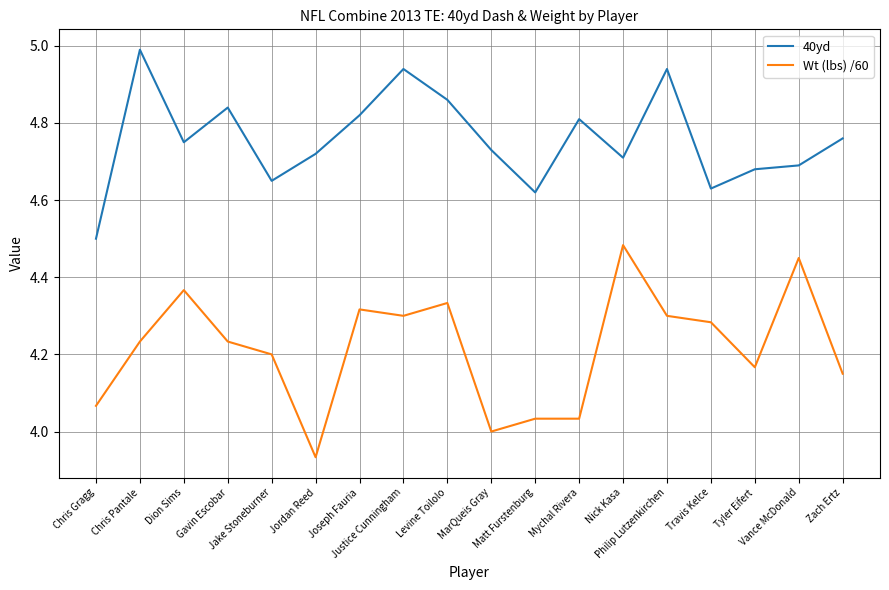

What is the difference between the maximum and minimum values in the 40yd series?

0.5